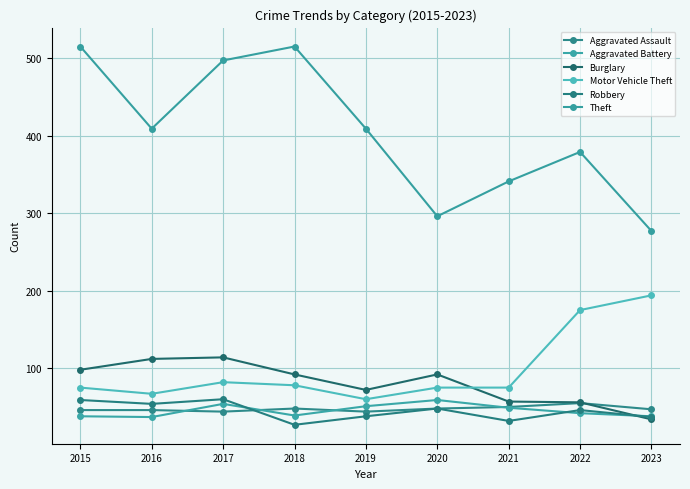

What value does the Aggravated Battery series have at 2017, to the nearest 5?

55